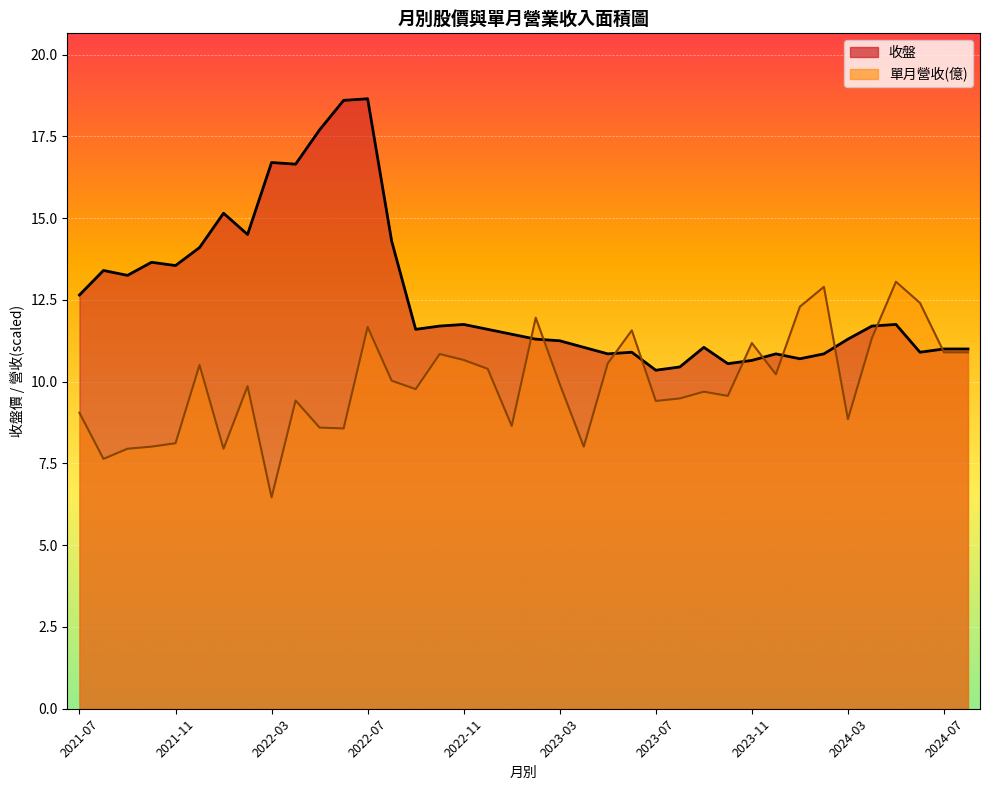

Rank the categories by 收盤 value from highest to lowest.

2022-07, 2022-06, 2022-05, 2022-03, 2022-04, 2022-01, 2022-02, 2022-08, 2021-12, 2021-10, 2021-11, 2021-08, 2021-09, 2021-07, 2022-11, 2024-05, 2022-10, 2024-04, 2022-09, 2022-12, 2023-01, 2023-02, 2024-03, 2023-03, 2023-04, 2023-09, 2024-07, 2024-08, 2023-06, 2024-06, 2023-05, 2023-12, 2024-02, 2024-01, 2023-11, 2023-10, 2023-08, 2023-07